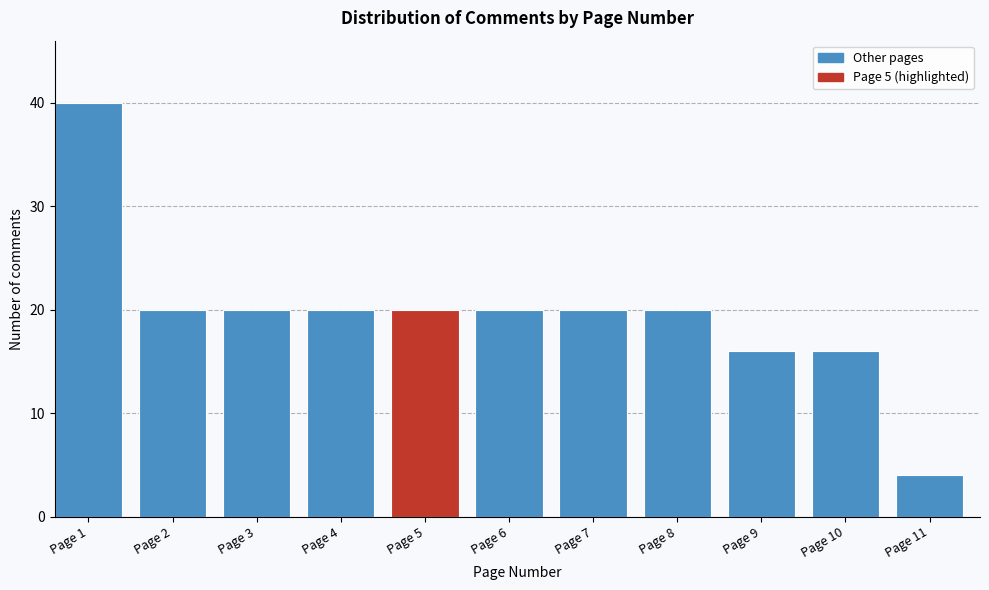

Reading left to right, extract all data points from this chart.

40	20	20	20	20	20	20	20	16	16	4